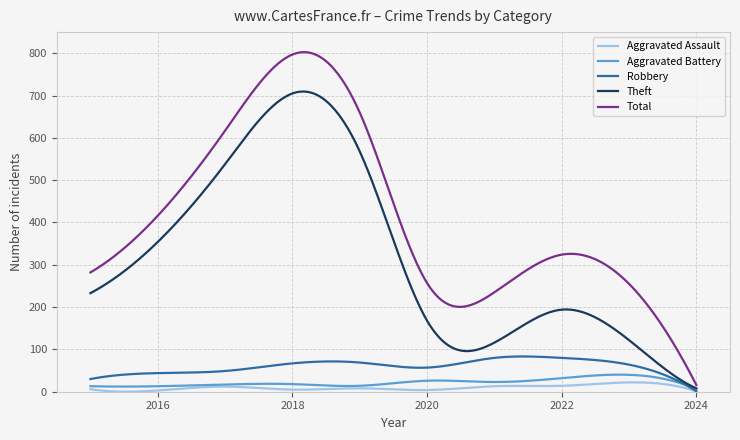

Which series has the widest spread of values?

Total